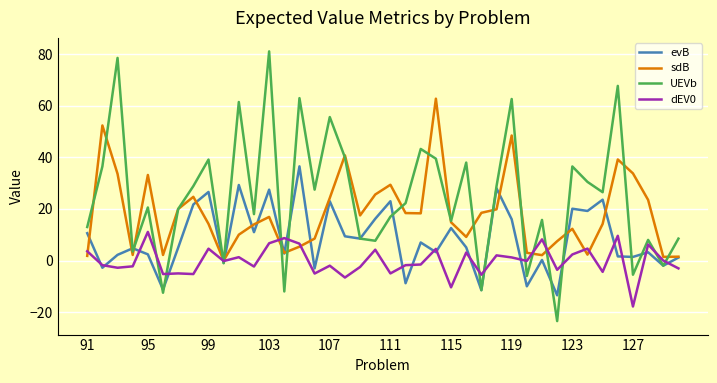

Which series has the widest spread of values?

UEVb